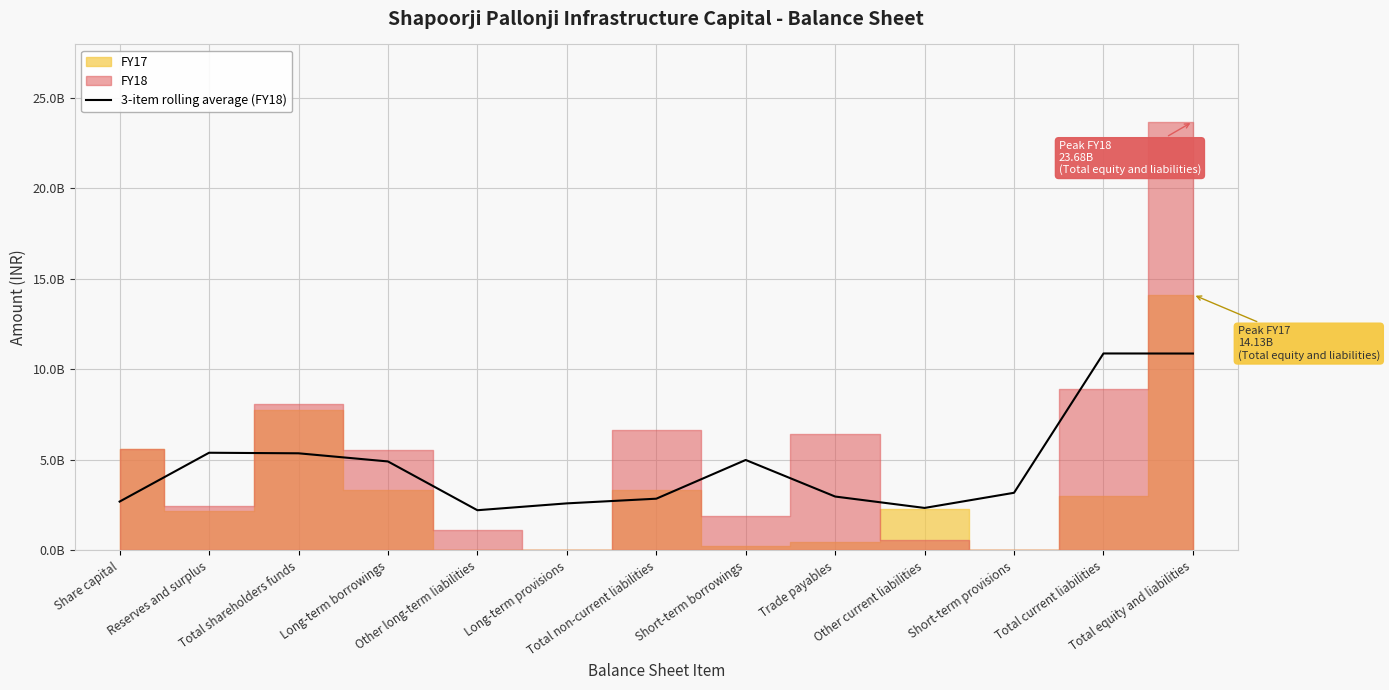

What is the value of the 8th point from the left?

4994893333.3